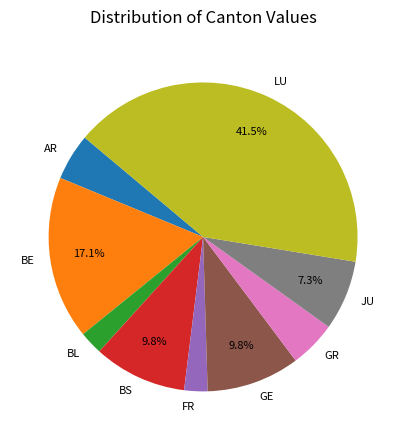

Is there a majority slice in this chart?

No